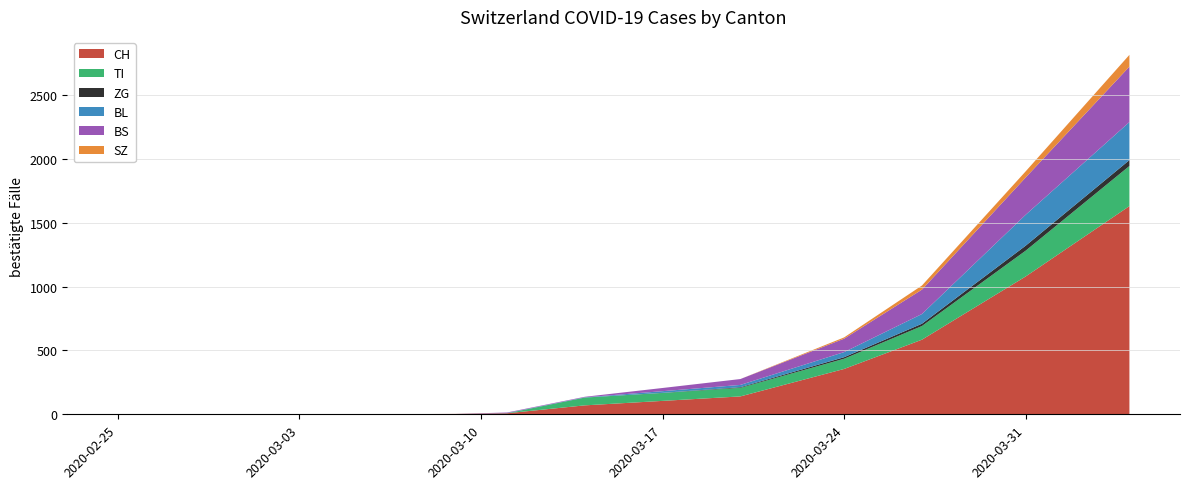

Reading right to left, what are all the values shown in this chart?

CH: 1630	1079	584	355	140	105	70	8	3	1	0	0
TI: 314	202	107	80	67	62	61	0	0	0	0	0
ZG: 46	39	18	12	5	1	0	0	0	0	0	0
BL: 298	242	76	40	18	13	2	2	0	0	0	0
BS: 434	292	191	105	46	25	4	4	0	0	0	0
SZ: 92	48	32	10	0	0	0	0	0	0	0	0